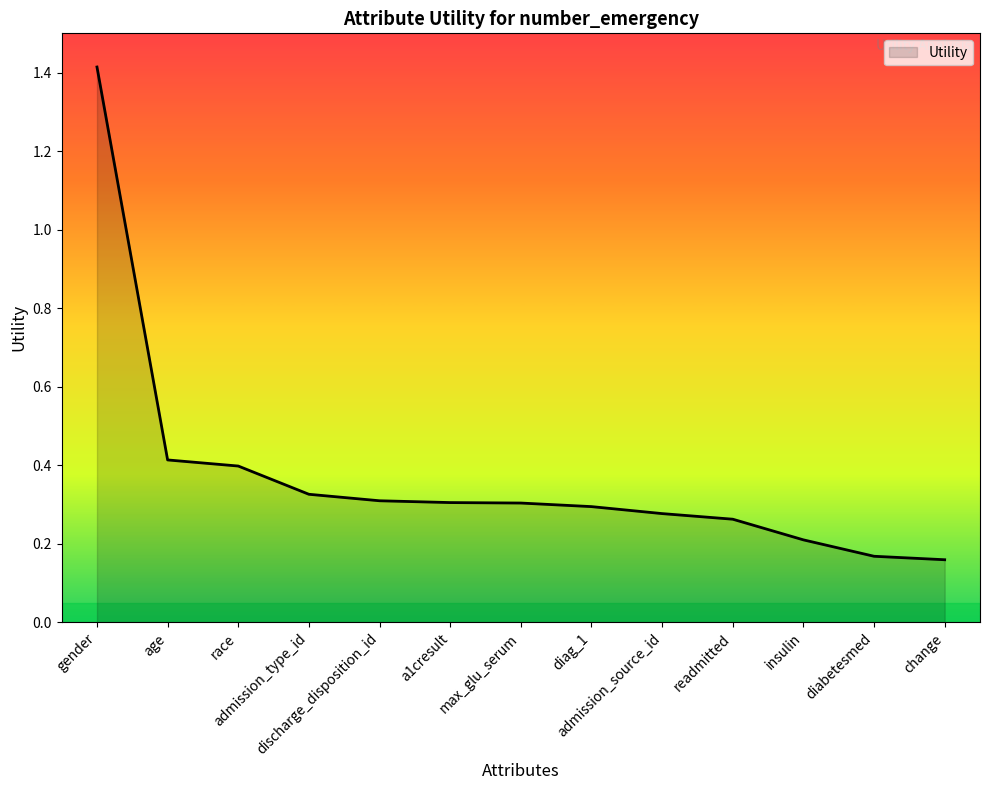

What is the maximum value shown in the chart?

1.4